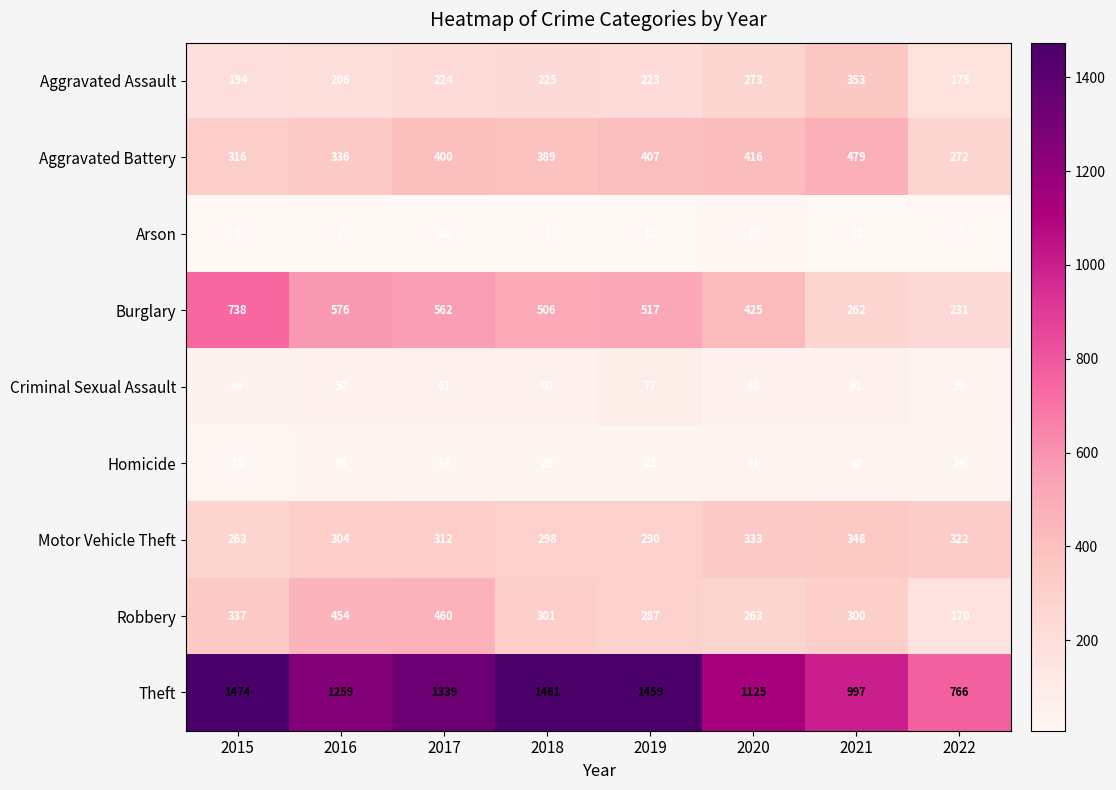

Which series changed the most between 2015 and 2016?

Theft